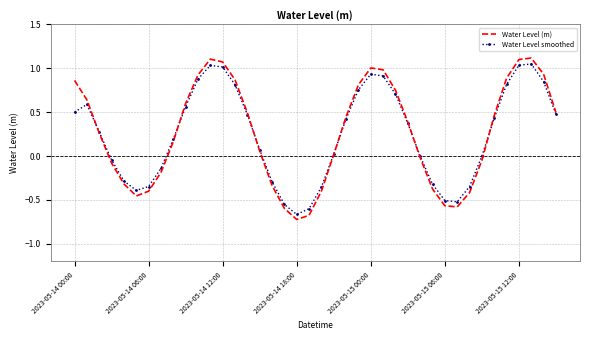

Which series has the widest spread of values?

Water Level (m)